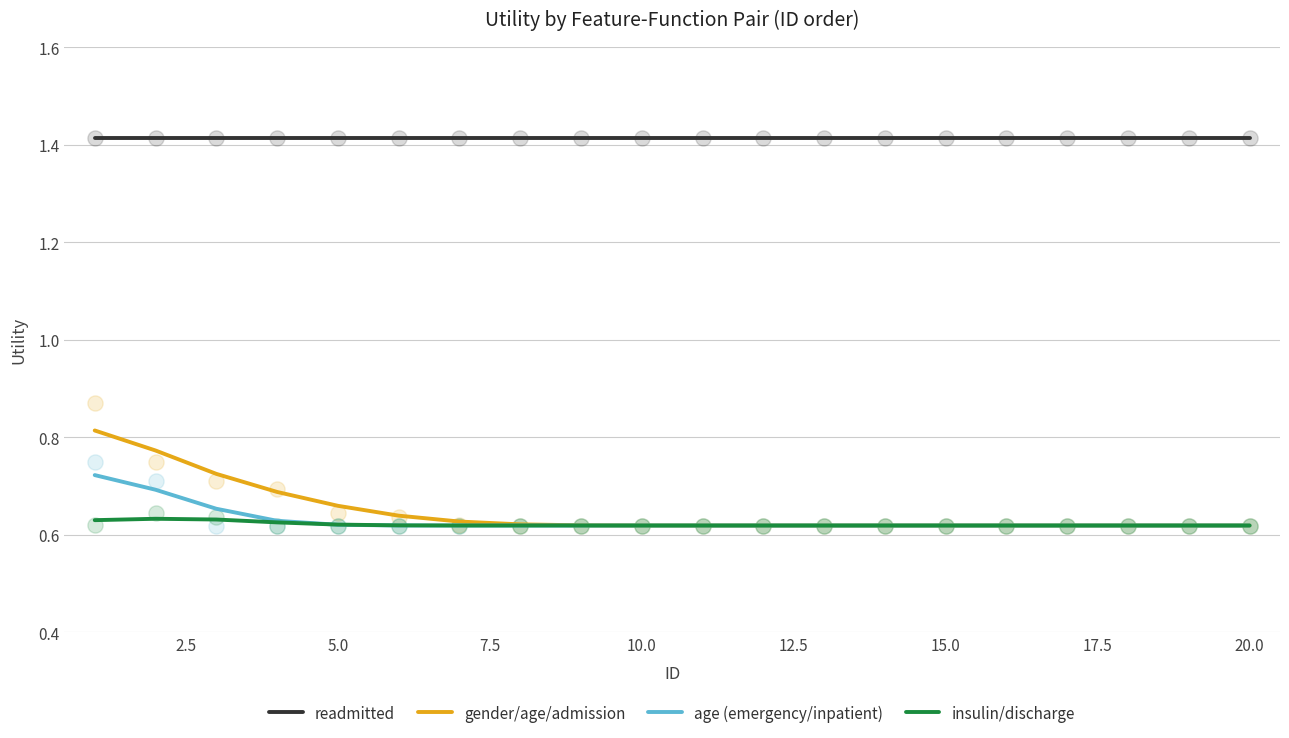

True or false: readmitted and gender/age/admission intersect in this chart.

False